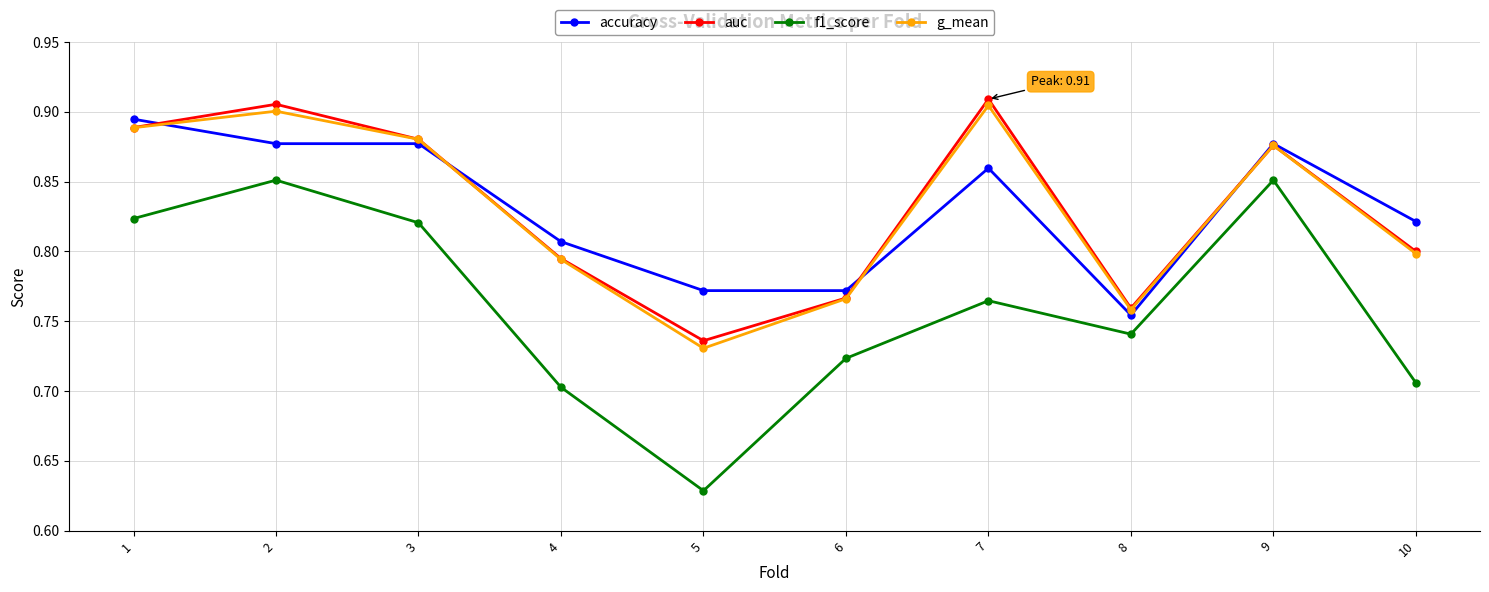

How many interior local valleys does the auc series have?

2